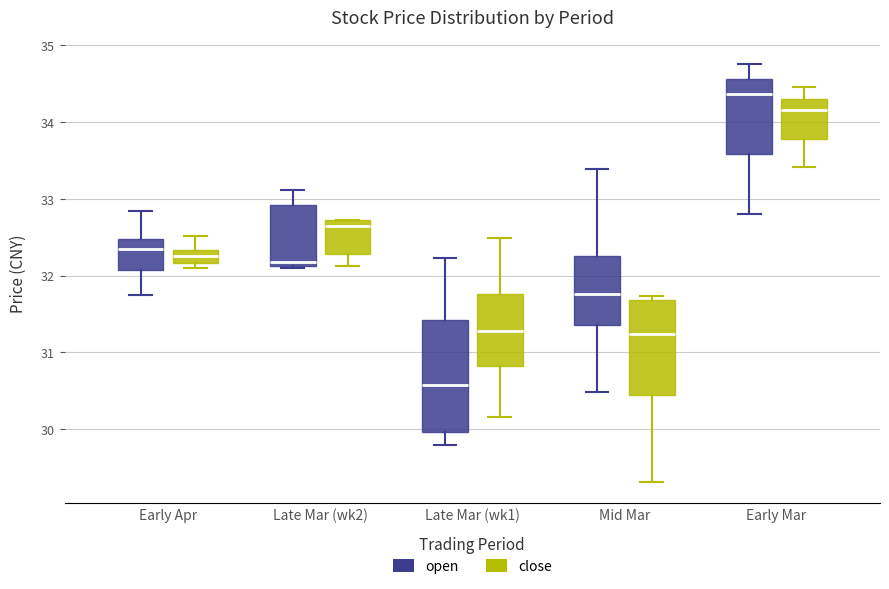

Reading left to right, read every box against the y-axis: the position of its median line, the range the box covers, and the ends of its whiskers. The values are not printed on the chart, so give them approximately, as read against the axis.

Early Apr (open): median 32.4, box 32.1 to 32.5, whiskers 31.8 to 32.8
Early Apr (close): median 32.3 (inside the box), box 32.2 to 32.3, whiskers 32.1 to 32.5
Late Mar (wk2) (open): median 32.2, box 32.1 to 32.9, whiskers 32.1 to 33.1
Late Mar (wk2) (close): median 32.7 (just below the box's upper edge), box 32.3 to 32.7, whiskers 32.1 to 32.7
Late Mar (wk1) (open): median 30.6, box 30.0 to 31.4, whiskers 29.8 to 32.2
Late Mar (wk1) (close): median 31.3, box 30.8 to 31.8, whiskers 30.2 to 32.5
Mid Mar (open): median 31.8, box 31.4 to 32.3, whiskers 30.5 to 33.4
Mid Mar (close): median 31.2, box 30.4 to 31.7, whiskers 29.3 to 31.7 (just above the box's upper edge)
Early Mar (open): median 34.4, box 33.6 to 34.6, whiskers 32.8 to 34.8
Early Mar (close): median 34.2, box 33.8 to 34.3, whiskers 33.4 to 34.5